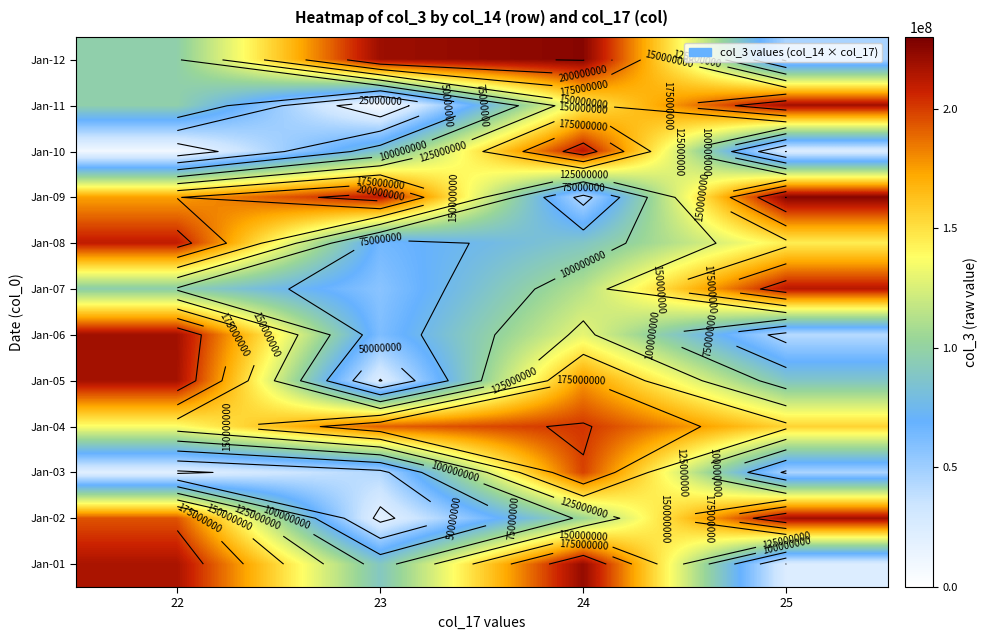

At which label does Jan-03 first exceed 45987736?

24